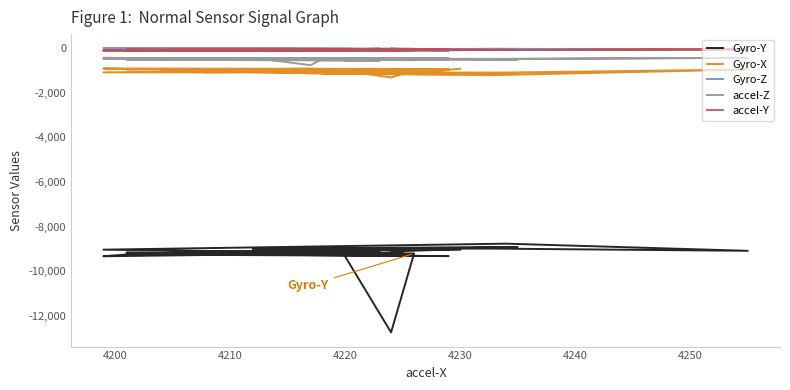

What is the label of the 37th point from the right?

4220